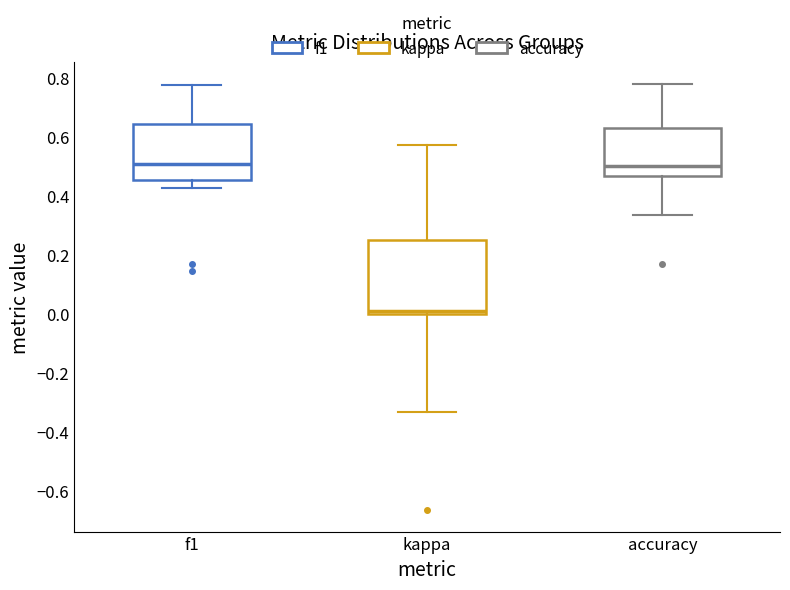

Where does the lower whisker of the box for accuracy end on the y-axis? The values are not printed on the chart, so give them approximately, as read against the axis.

0.34